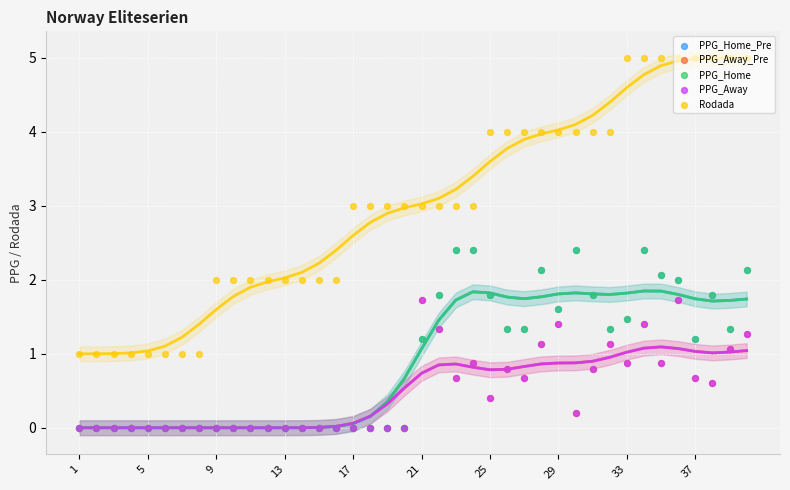

Which series has the widest spread of Y values?

Rodada